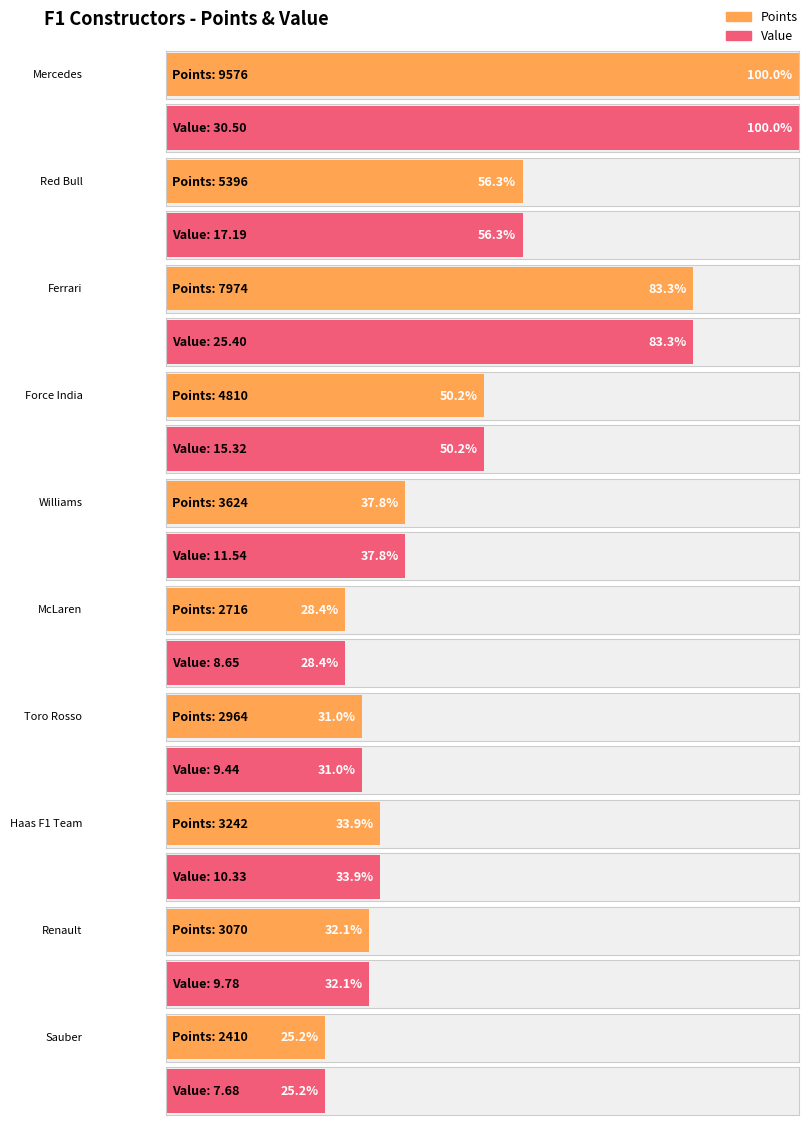

Reading left to right, what are all the values shown in this chart?

Points: 9576.0	5396.0	7974.0	4810.0	3624.0	2716.0	2964.0	3242.0	3070.0	2410.0
Value: 30.5	17.2	25.4	15.3	11.5	8.7	9.4	10.3	9.8	7.7